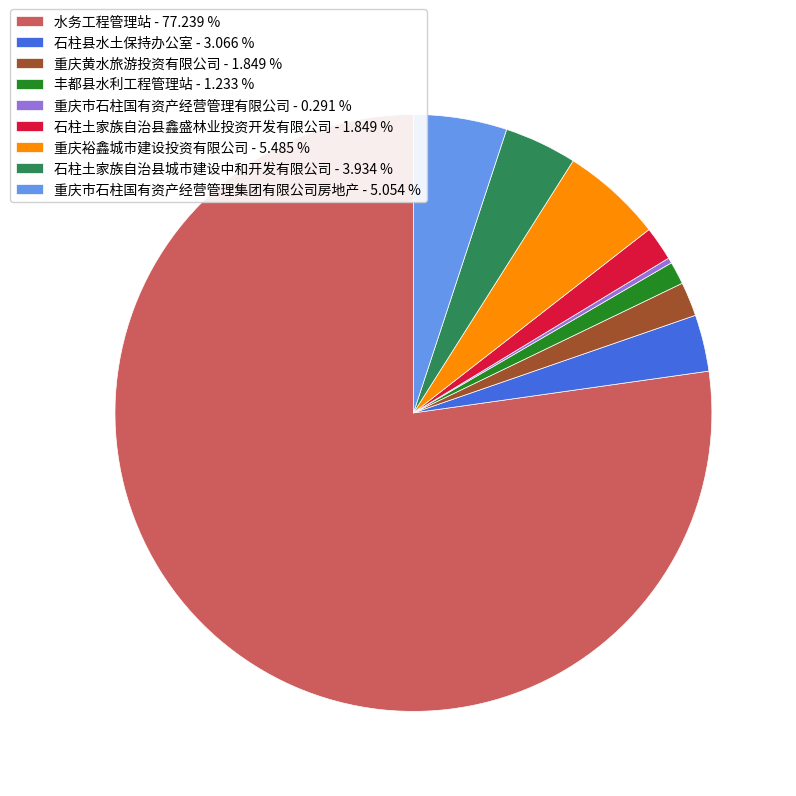

Does 丰都县水利工程管理站 - 1.233 % represent more than half of the total?

No